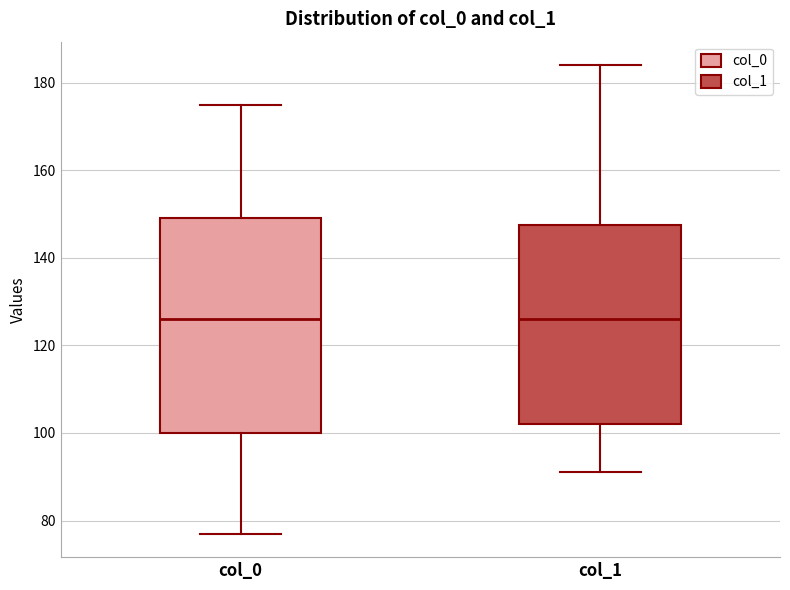

Where is the upper edge of the box for col_0 on the y-axis? The values are not printed on the chart, so give them approximately, as read against the axis.

150